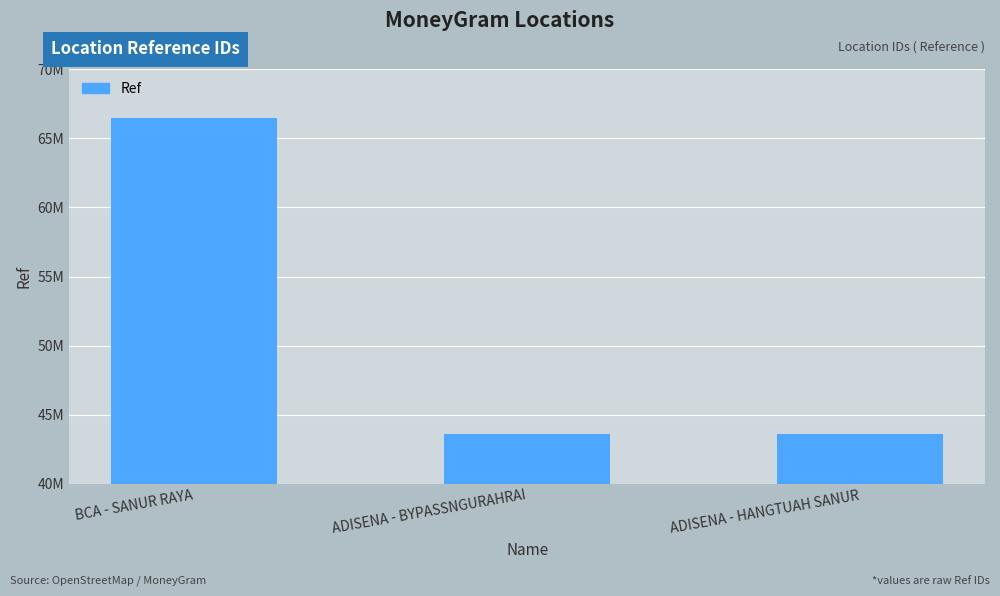

What is the greatest value displayed?

66471068